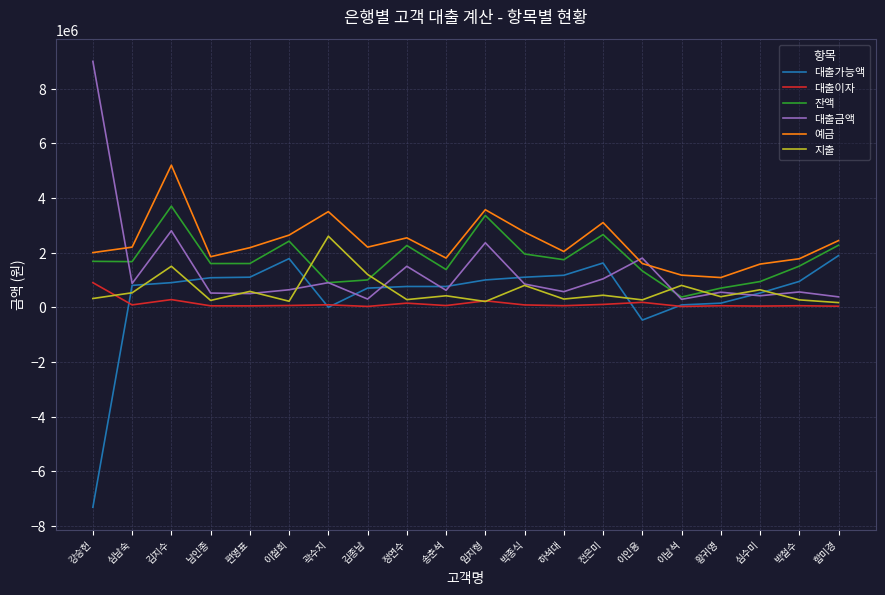

At which category is the sum across all series the highest?

김지수